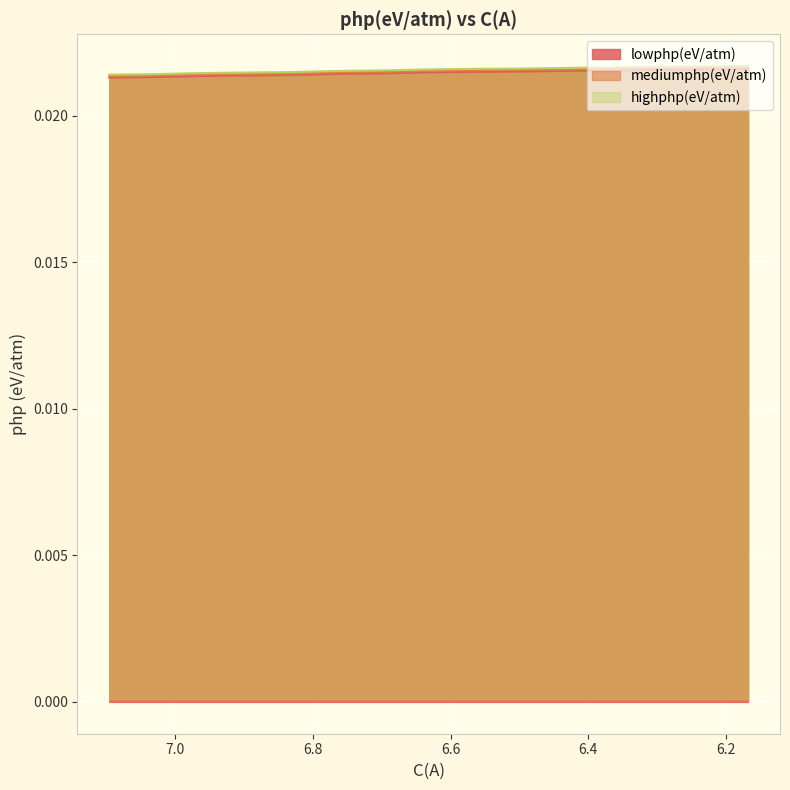

Which series has the largest total across all categories?

highphp(eV/atm)